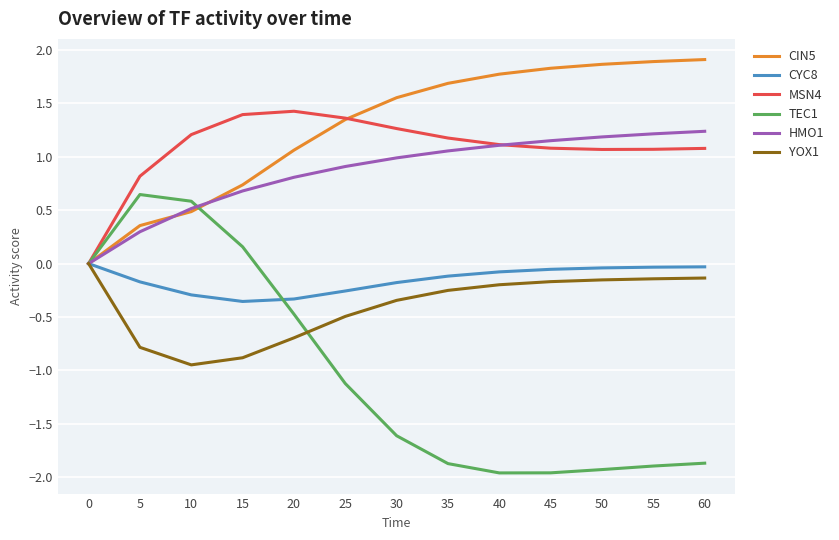

What is the difference between the maximum and minimum values in the MSN4 series?

1.4